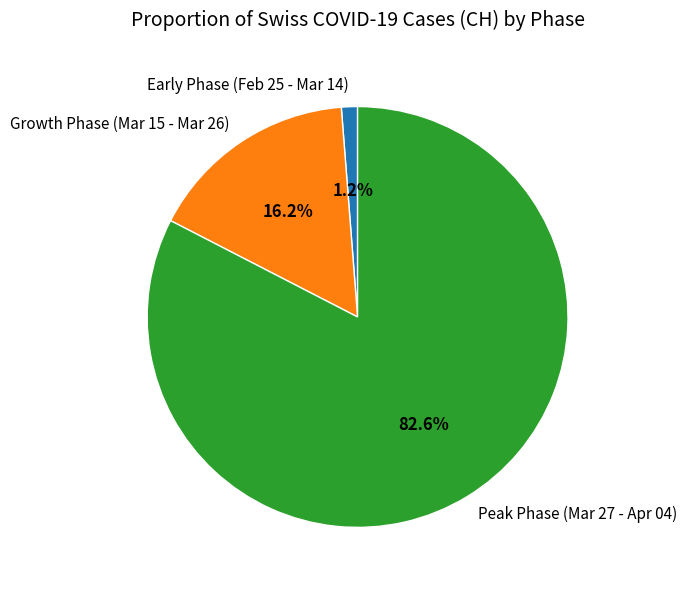

To the nearest percent, what is the difference between the largest and smallest slice percentages?

81%